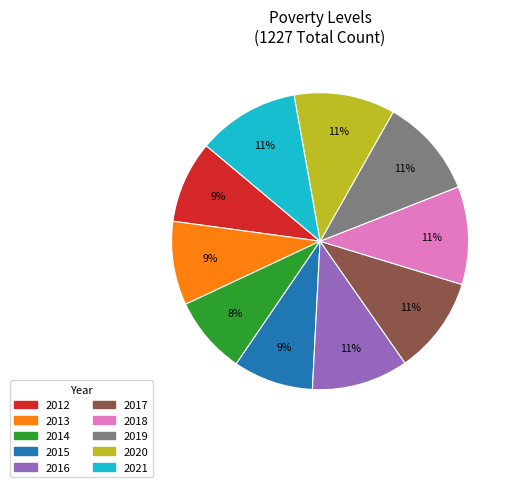

Does 2017 represent more than half of the total?

No